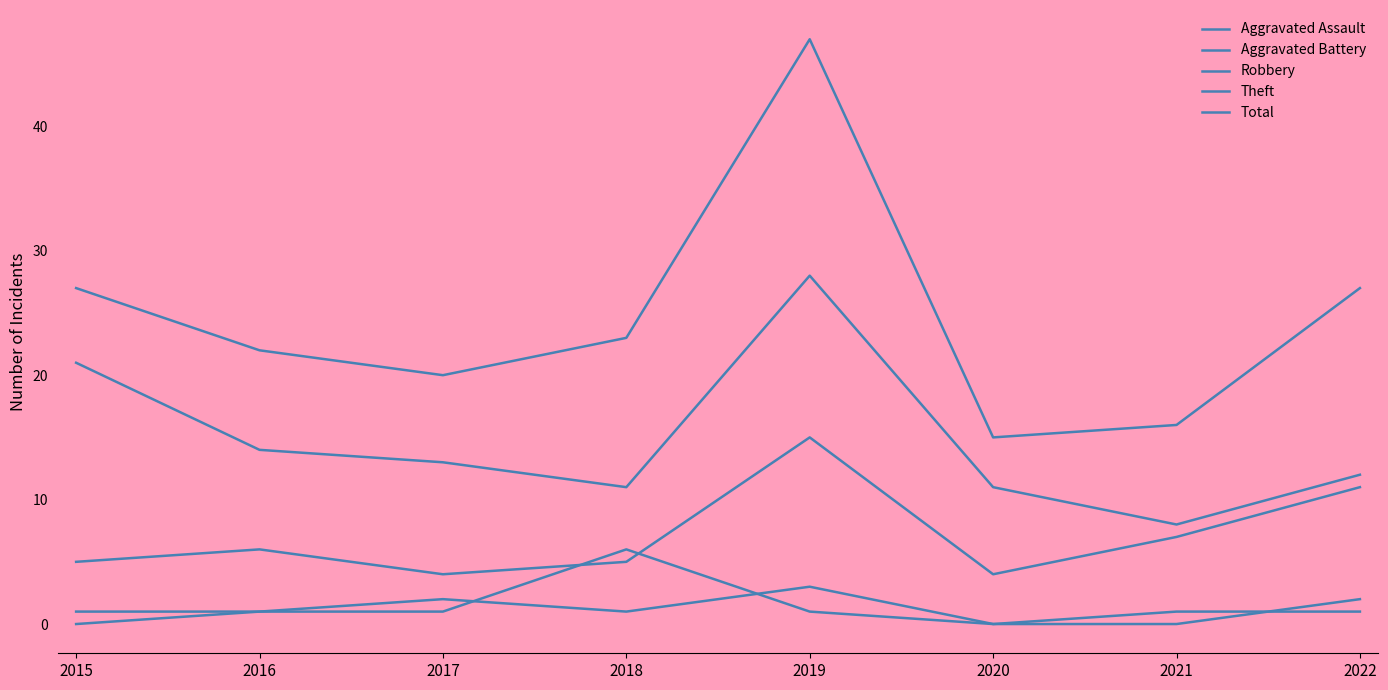

Count the number of data series in this chart.

5